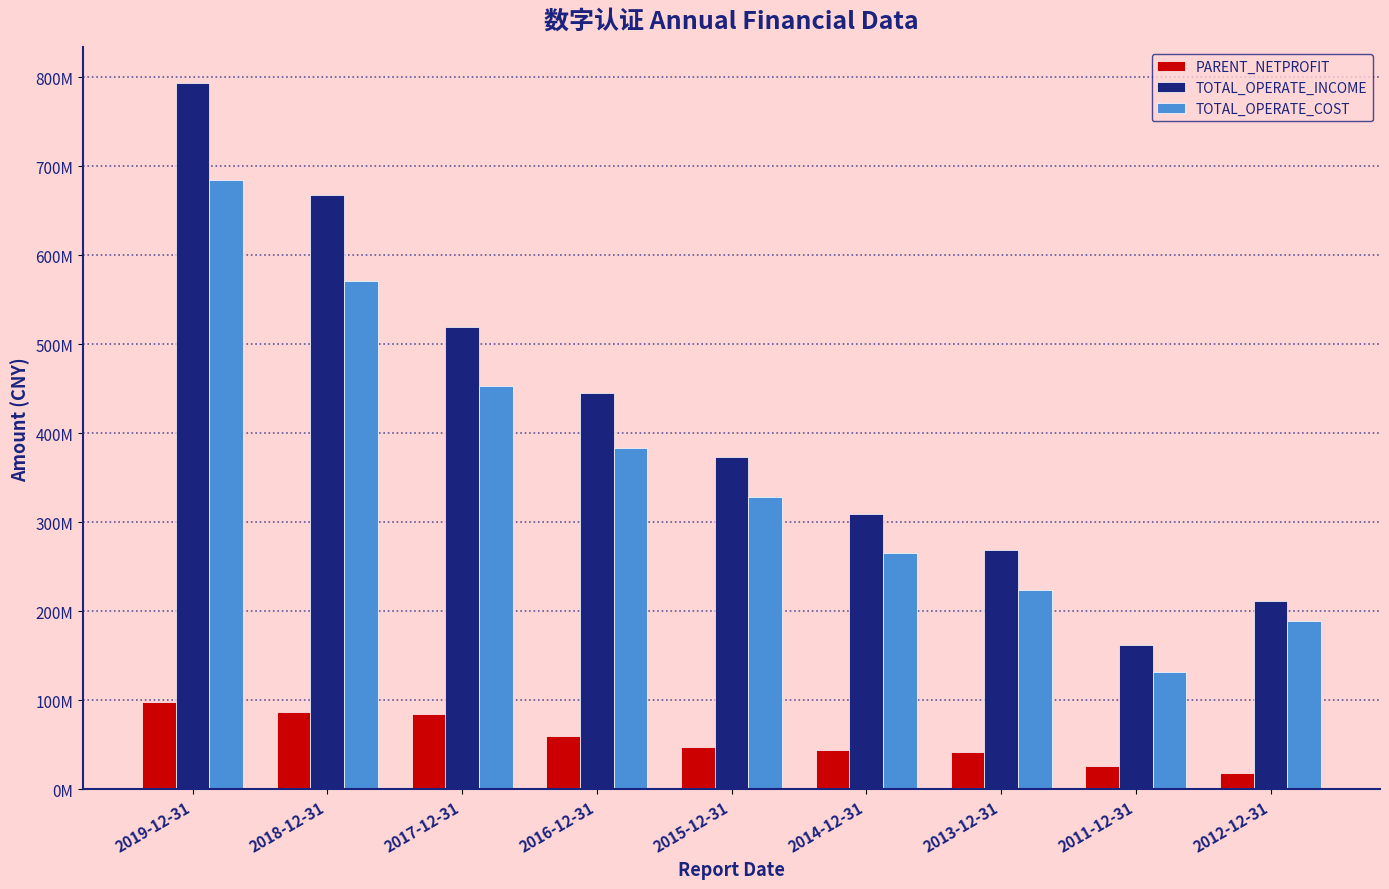

What is the spread (max minus min) of values at 2017-12-31?

435602849.4